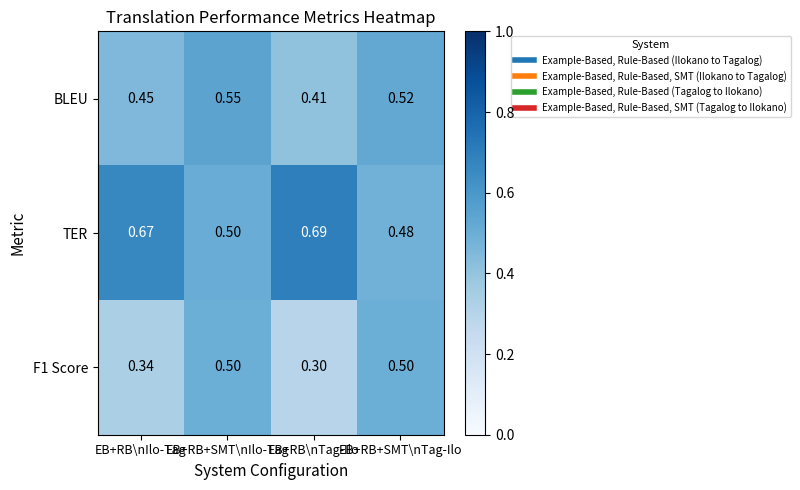

Which series has the largest total across all categories?

TER